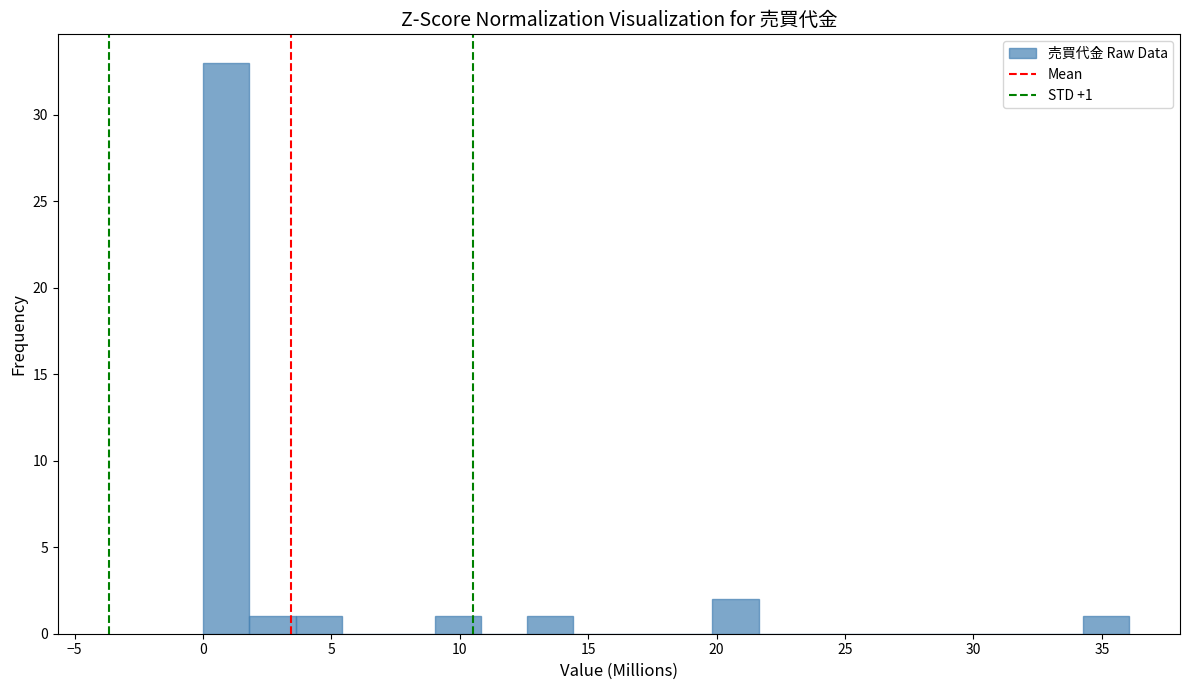

Read against the x-axis, roughly where is the centre of the tallest bar?

1.0